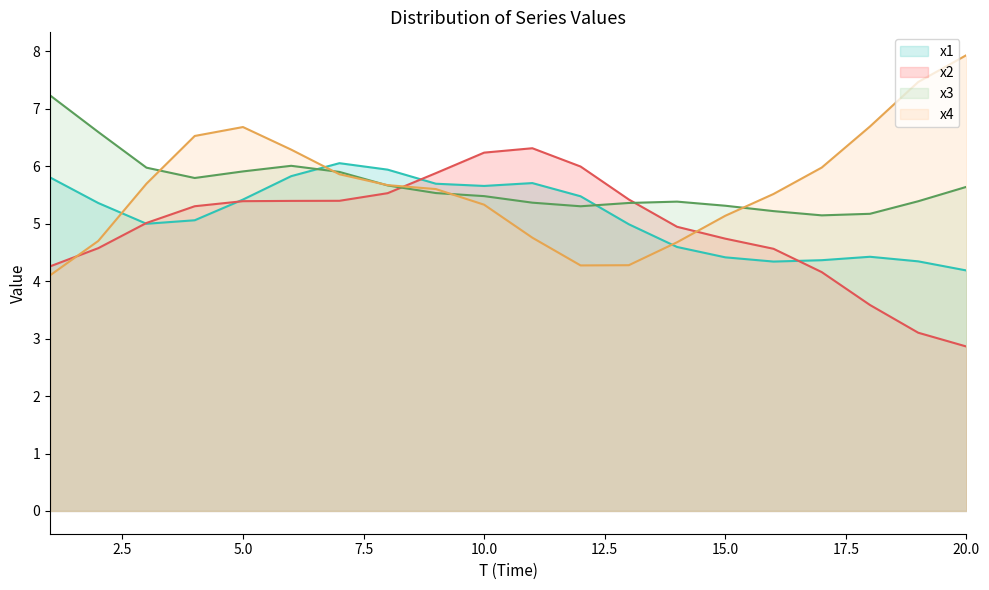

What is the difference between the x2 values at 19 and 20?

0.4